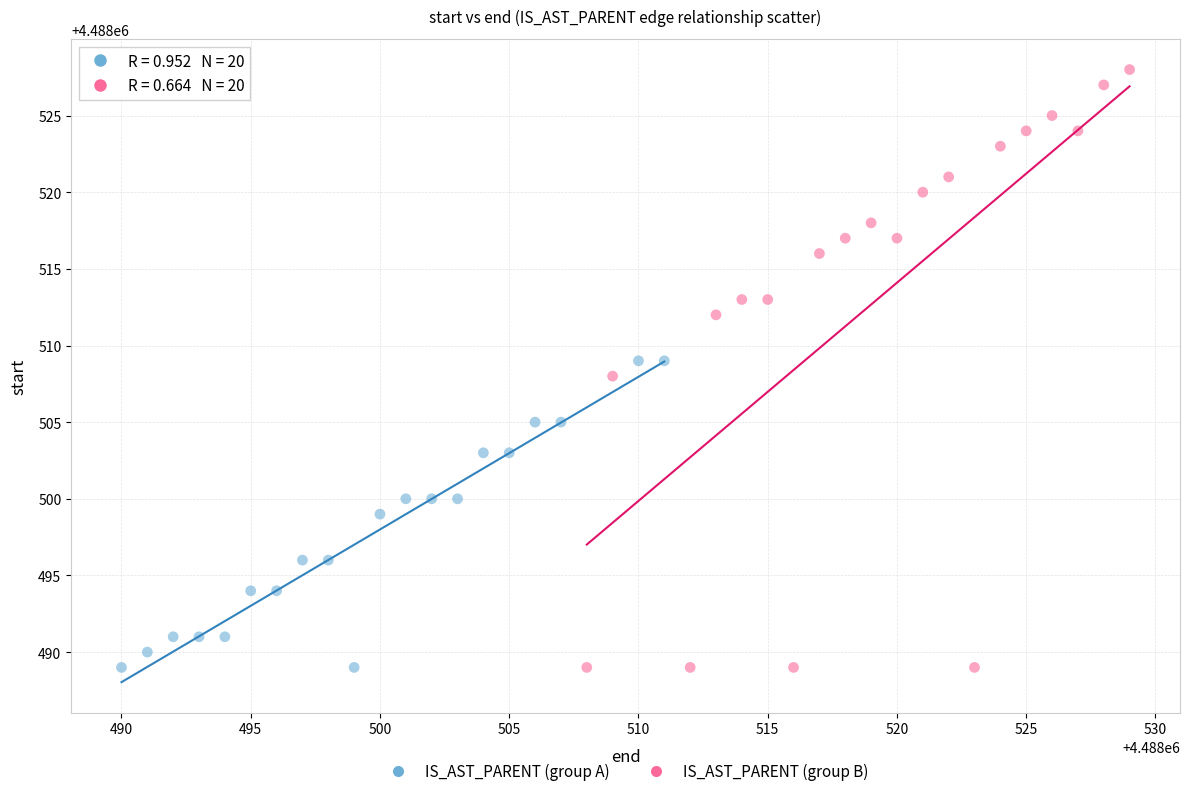

Which series has the widest spread of Y values?

IS_AST_PARENT (group B)